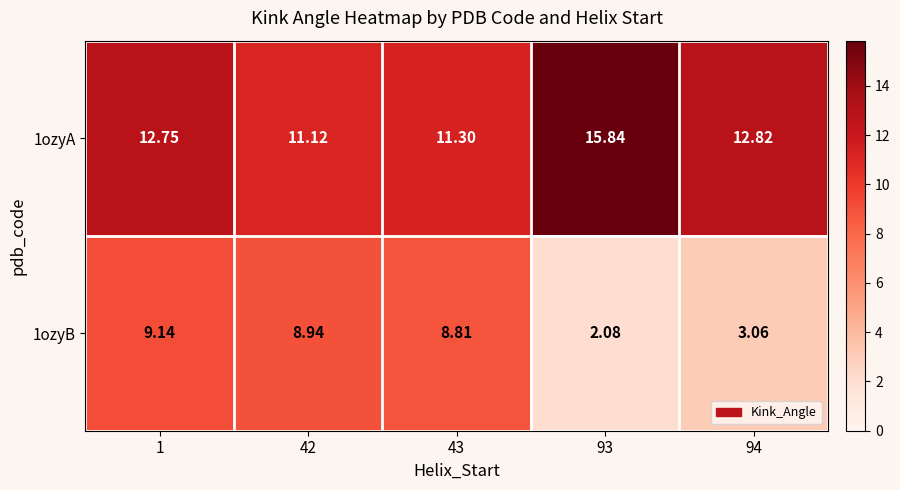

Is the value of 1ozyB at 94 greater than the value of 1ozyA at 94?

No